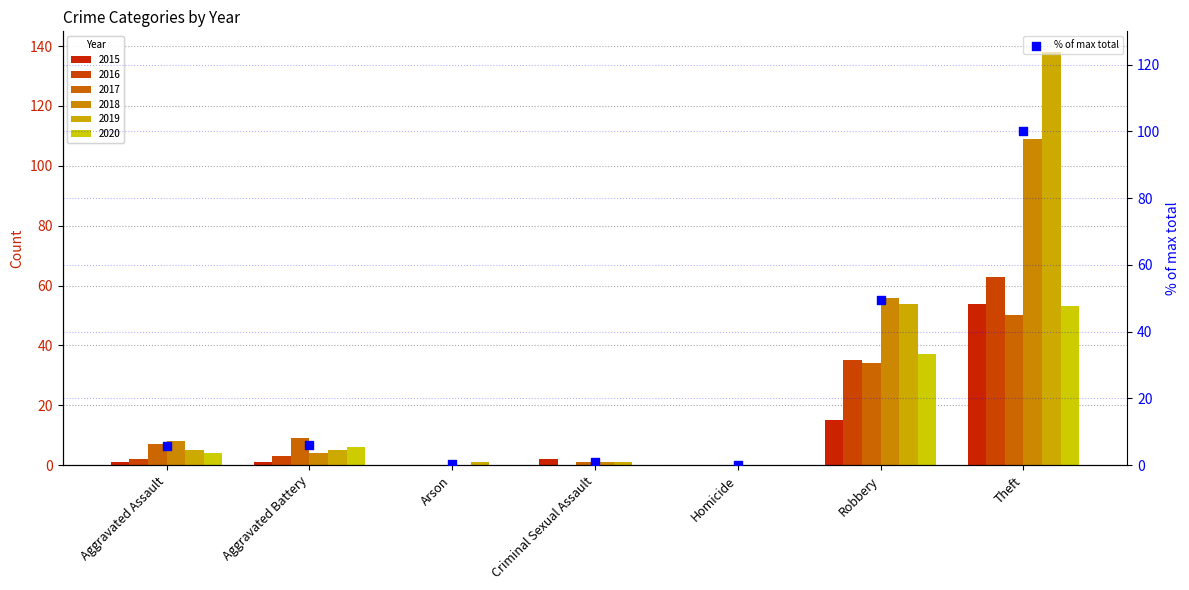

What is the change in value from Aggravated Battery to Criminal Sexual Assault?

-4.9